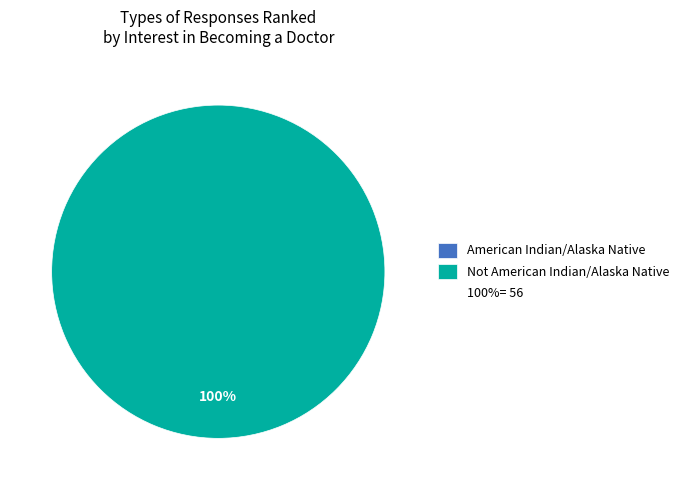

Rank the categories by value from lowest to highest.

American Indian/Alaska Native, Not American Indian/Alaska Native